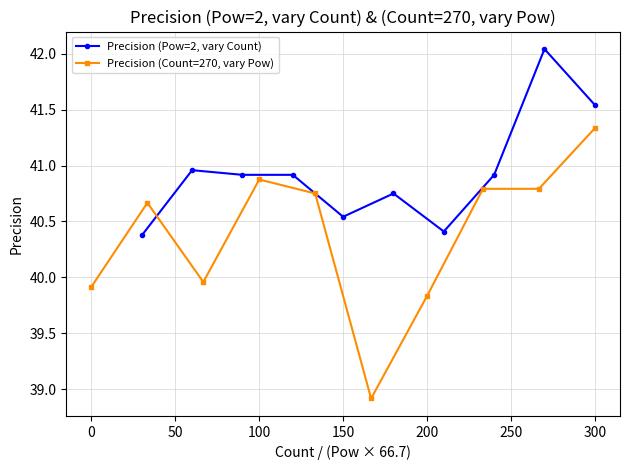

Reading right to left, what are all the values shown in this chart?

Precision (Pow=2, vary Count): 41.5	42.0	40.9	40.4	40.8	40.5	40.9	40.9	41.0	40.4
Precision (Count=270, vary Pow): 41.3	40.8	40.8	39.8	38.9	40.8	40.9	40.0	40.7	39.9